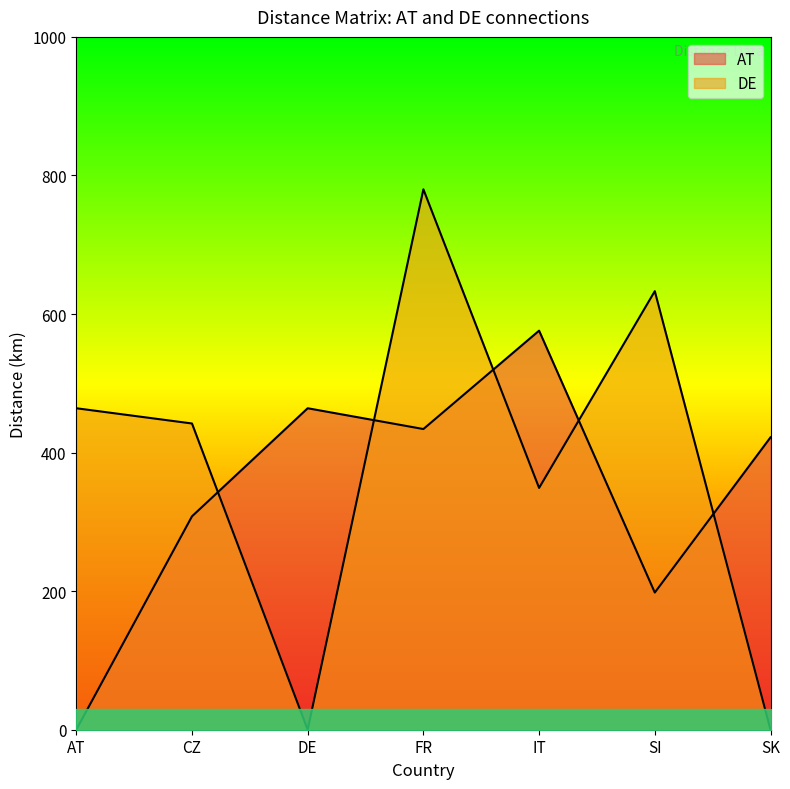

At which label is AT closest to 288?

CZ